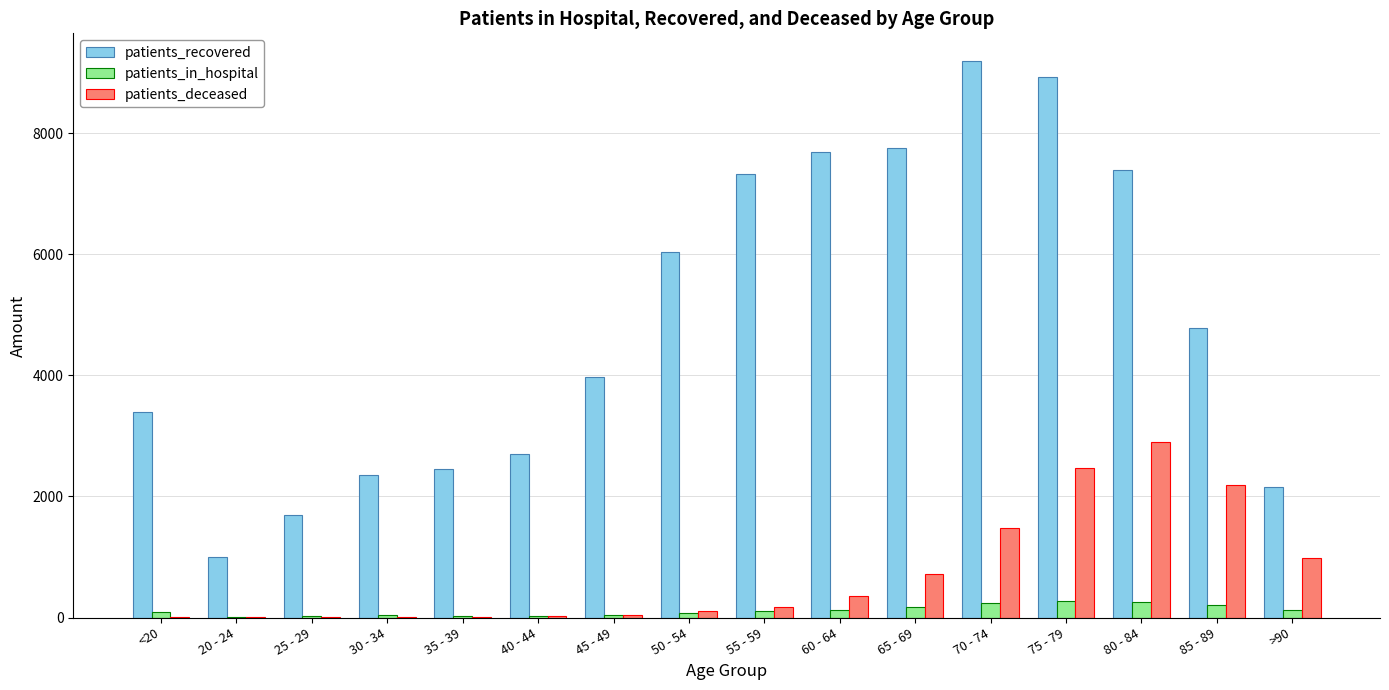

Are the bars horizontal?

No